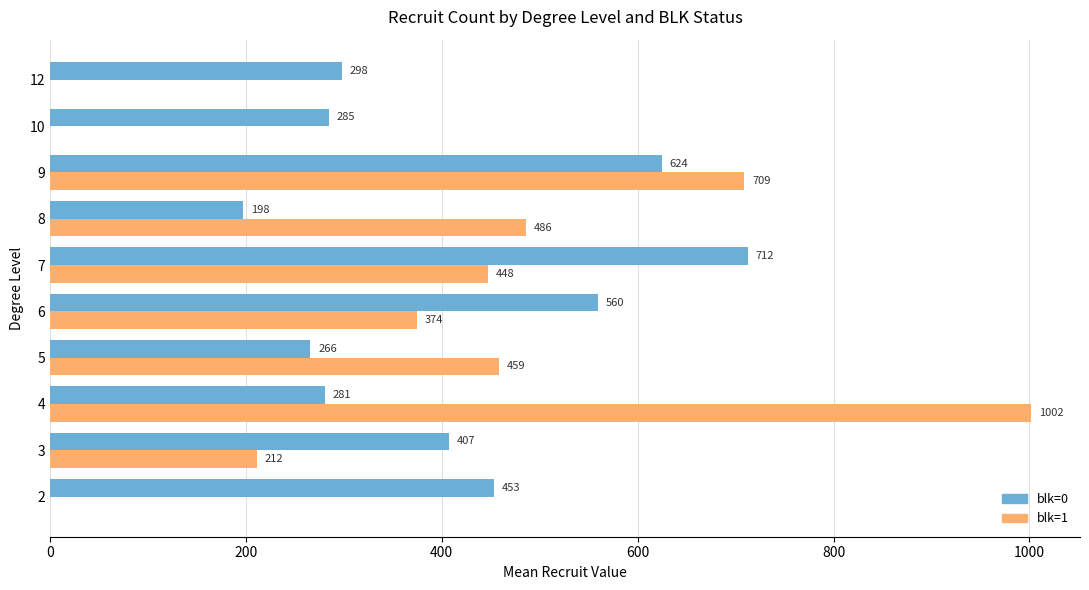

Which series changed the most between 2 and 9?

blk=1